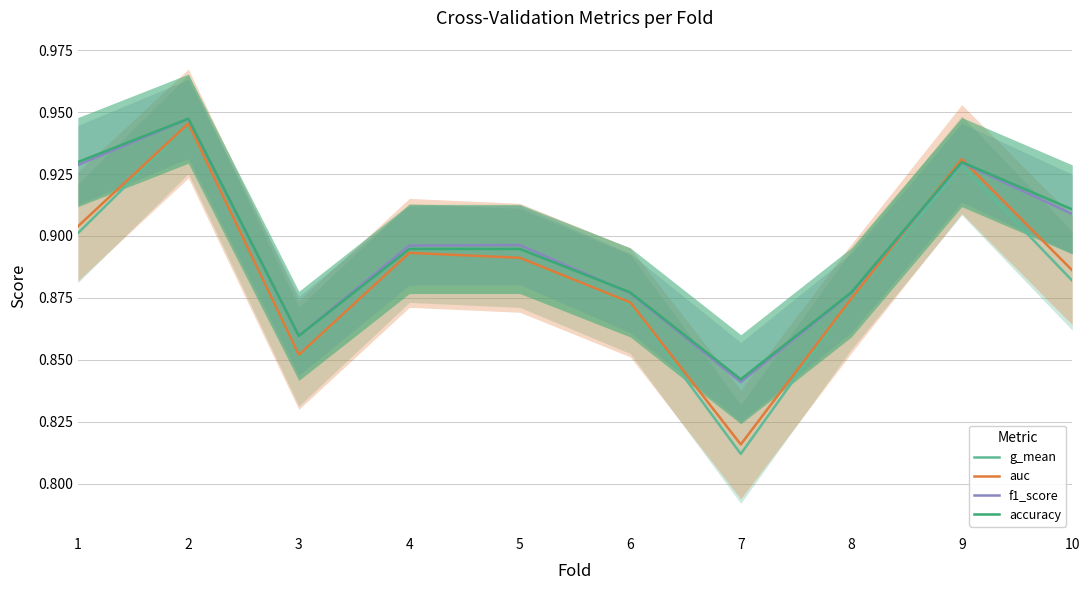

List the series in order of their peak value, highest first.

accuracy, f1_score, auc, g_mean